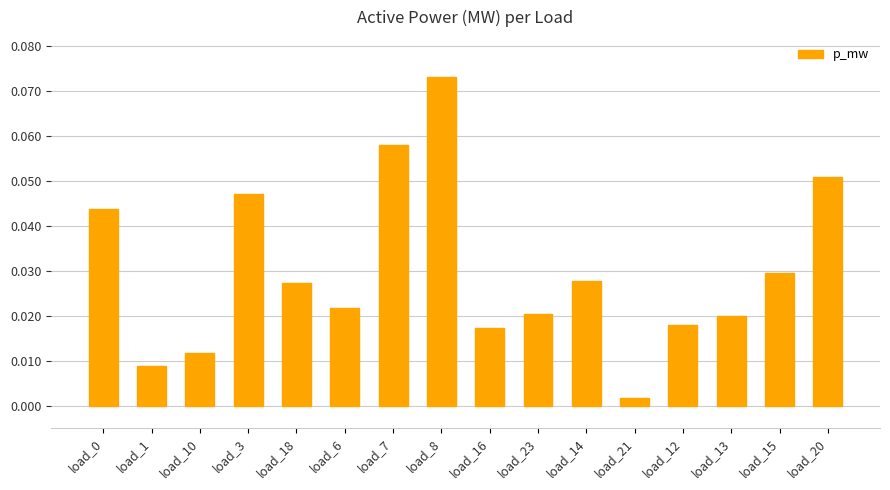

At which category does the chart reach its minimum across all series?

load_21